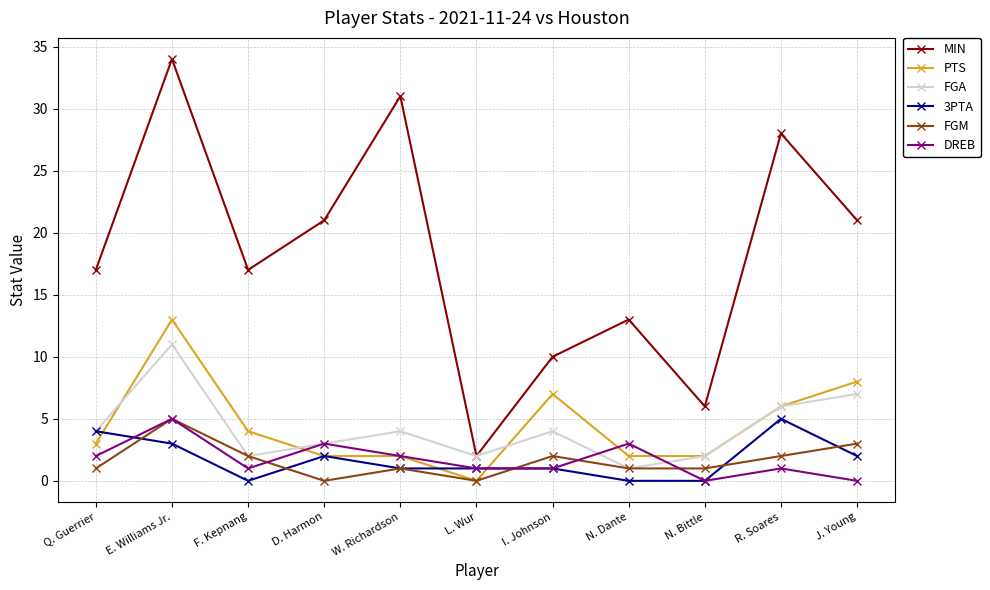

Reading left to right, extract all data points from this chart.

MIN: Q. Guerrier=17	E. Williams Jr.=34	F. Kepnang=17	D. Harmon=21	W. Richardson=31	L. Wur=2	I. Johnson=10	N. Dante=13	N. Bittle=6	R. Soares=28	J. Young=21
PTS: Q. Guerrier=3	E. Williams Jr.=13	F. Kepnang=4	D. Harmon=2	W. Richardson=2	L. Wur=0	I. Johnson=7	N. Dante=2	N. Bittle=2	R. Soares=6	J. Young=8
FGA: Q. Guerrier=4	E. Williams Jr.=11	F. Kepnang=2	D. Harmon=3	W. Richardson=4	L. Wur=2	I. Johnson=4	N. Dante=1	N. Bittle=2	R. Soares=6	J. Young=7
3PTA: Q. Guerrier=4	E. Williams Jr.=3	F. Kepnang=0	D. Harmon=2	W. Richardson=1	L. Wur=1	I. Johnson=1	N. Dante=0	N. Bittle=0	R. Soares=5	J. Young=2
FGM: Q. Guerrier=1	E. Williams Jr.=5	F. Kepnang=2	D. Harmon=0	W. Richardson=1	L. Wur=0	I. Johnson=2	N. Dante=1	N. Bittle=1	R. Soares=2	J. Young=3
DREB: Q. Guerrier=2	E. Williams Jr.=5	F. Kepnang=1	D. Harmon=3	W. Richardson=2	L. Wur=1	I. Johnson=1	N. Dante=3	N. Bittle=0	R. Soares=1	J. Young=0